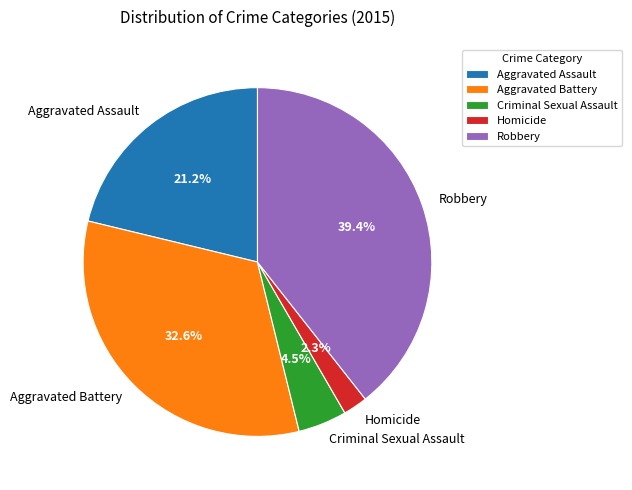

Is the sum of Homicide and Criminal Sexual Assault greater than half?

No